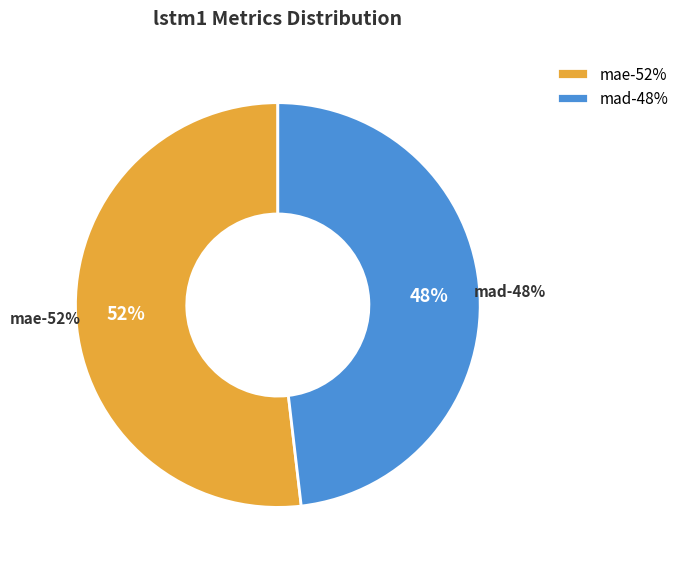

True or false: mad accounts for 37% of the total.

False